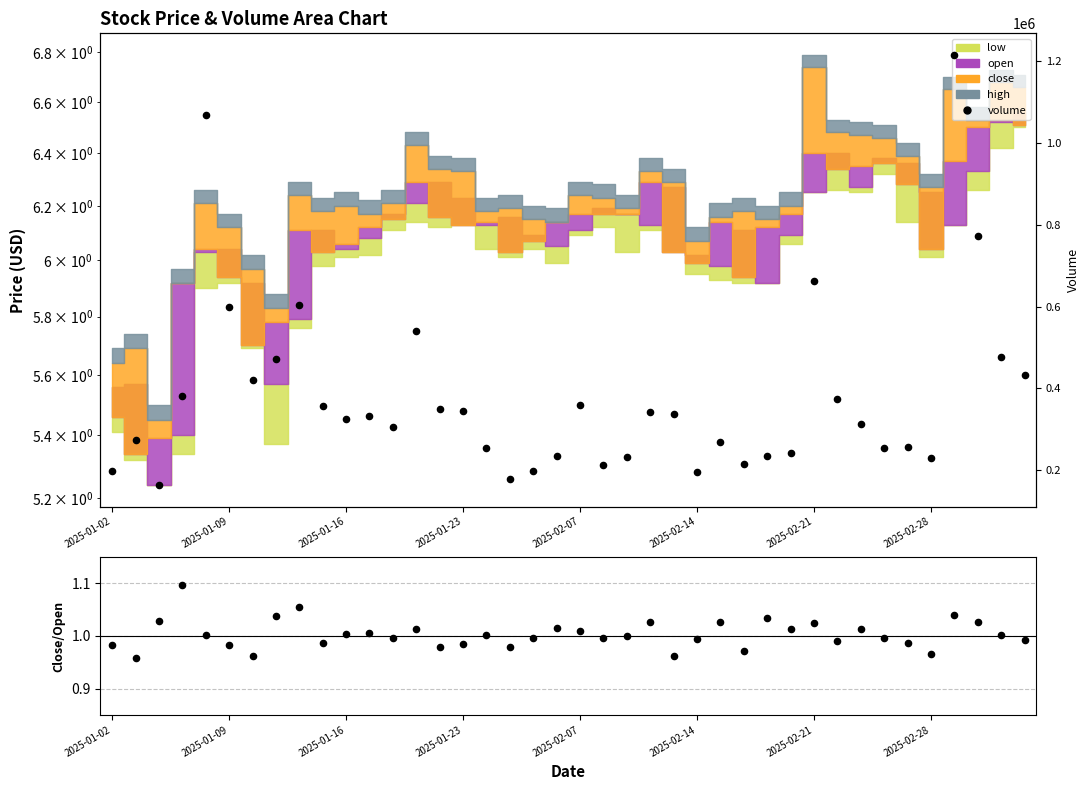

Which series has the widest spread of Y values?

volume